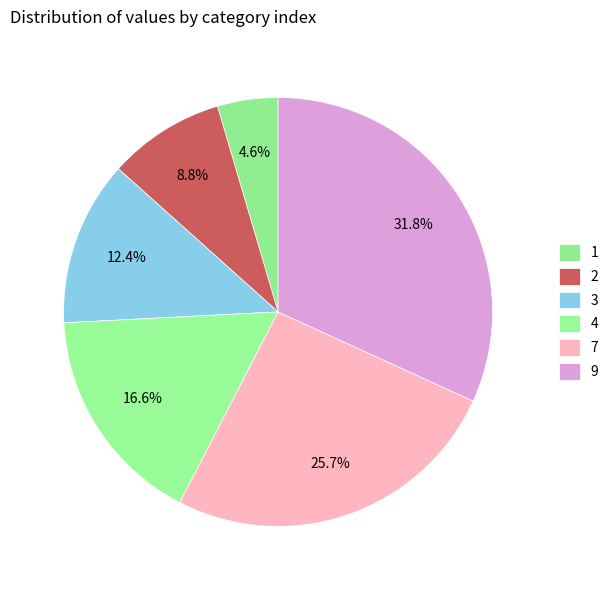

Does any single category account for the majority?

No